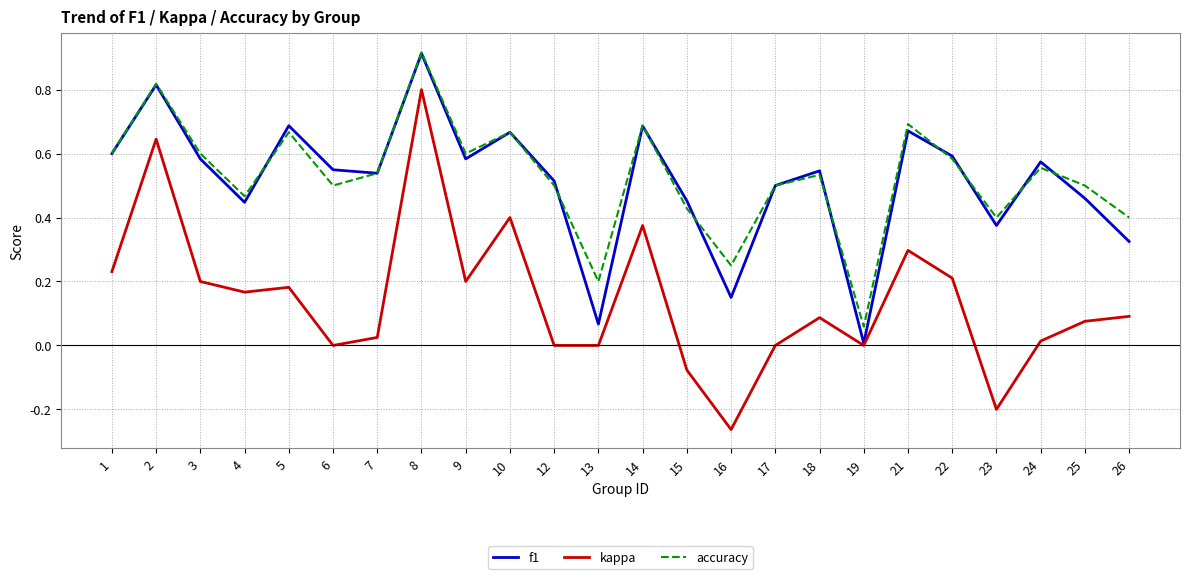

True or false: accuracy has more than 1 points higher than both neighbors.

True